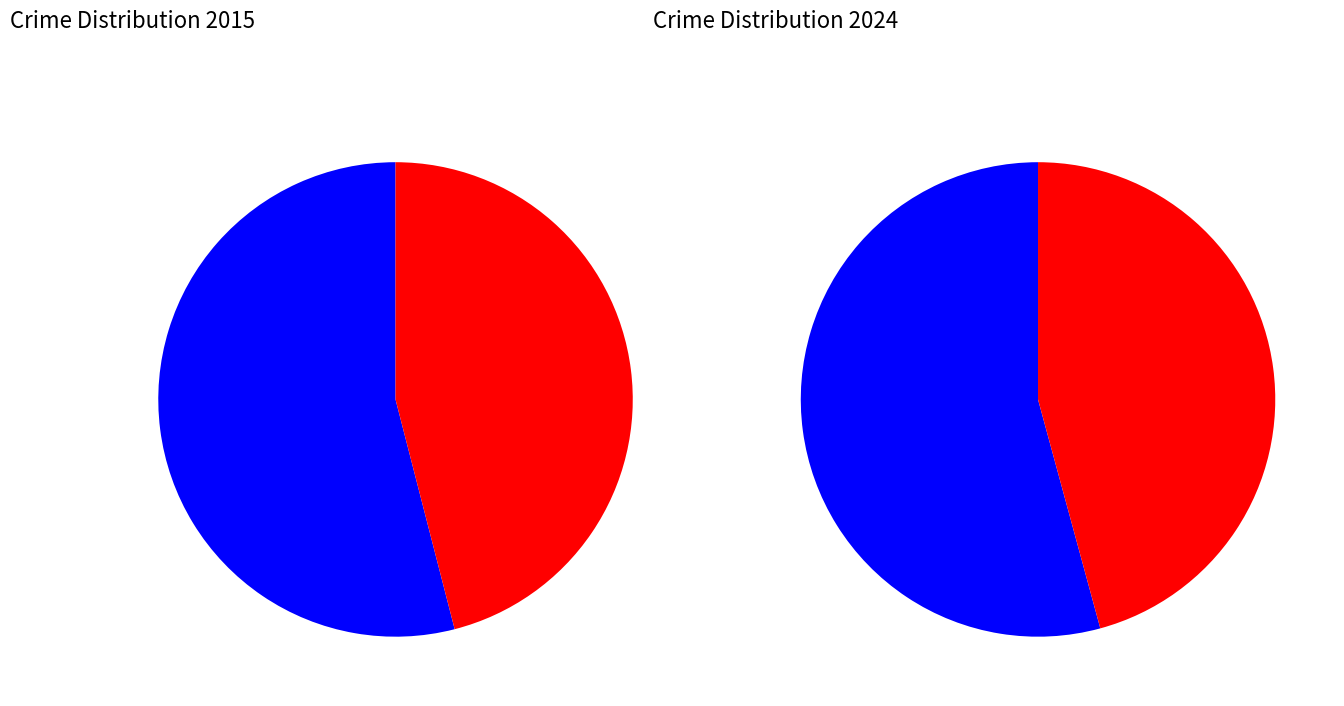

Does 3 account for over 50% of the chart?

No